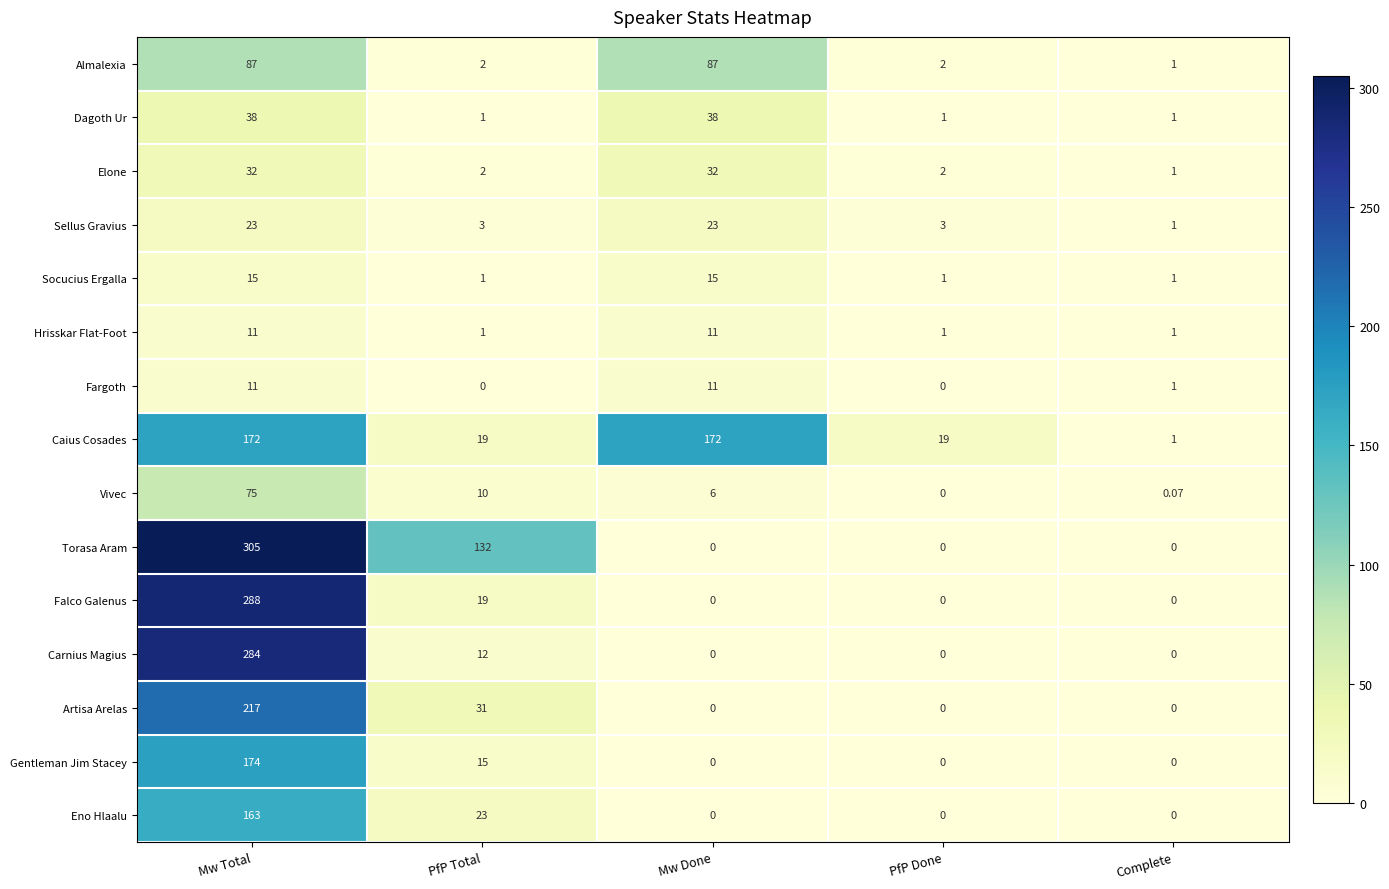

How many categories are shown in the chart?

5